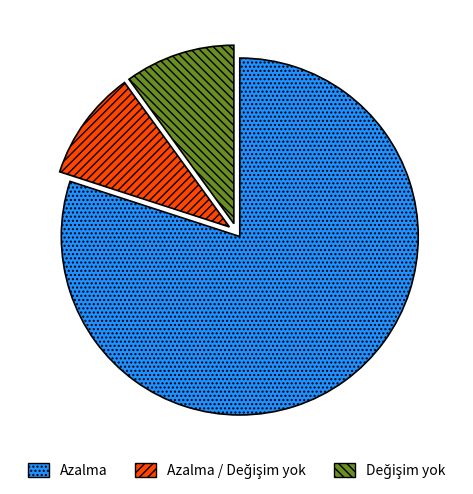

True or false: Azalma accounts for 80% of the total.

True